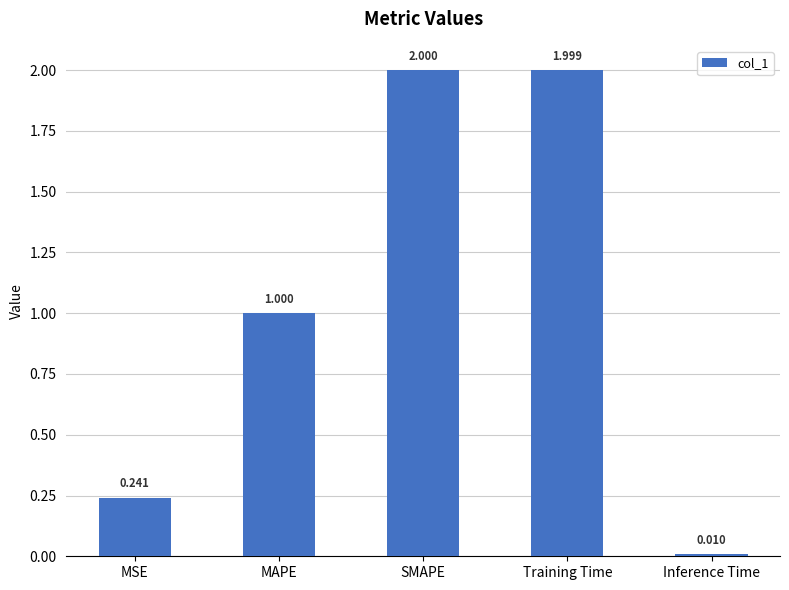

True or false: the data shows 1.1 at SMAPE.

False